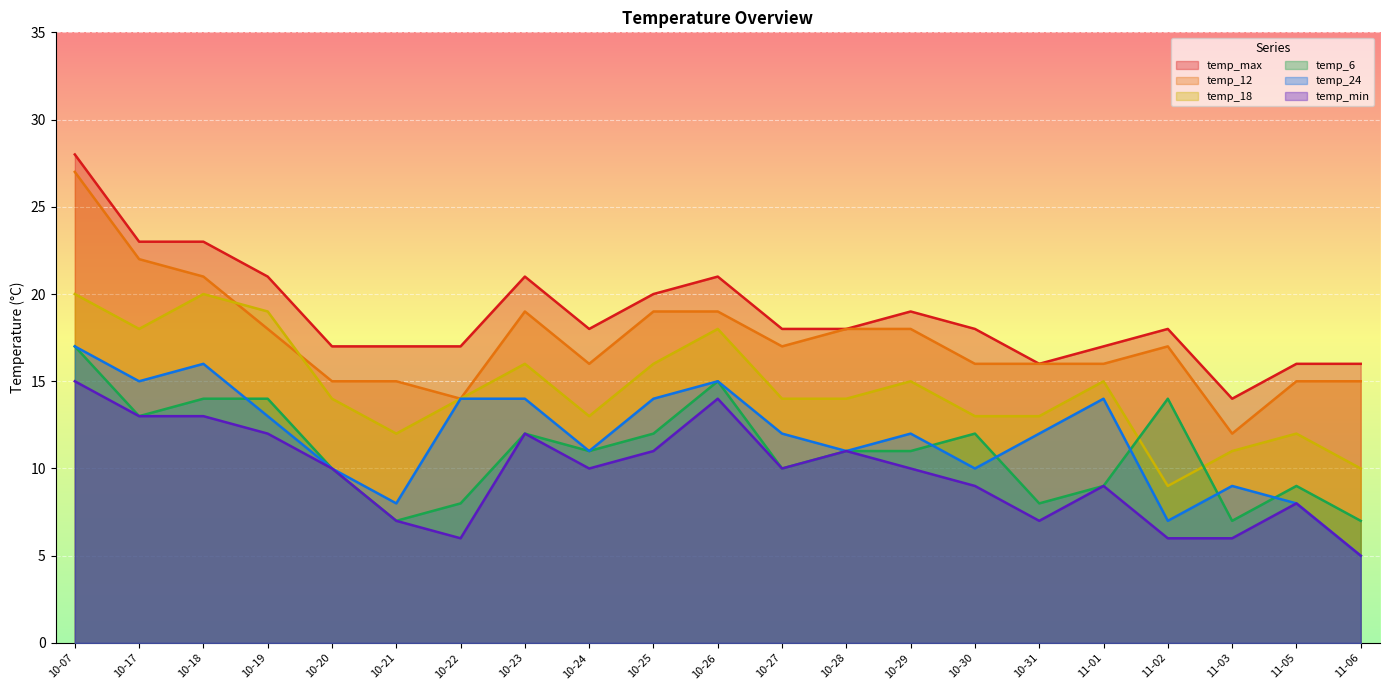

Is the value of temp_min at 10-07 greater than the value of temp_12 at 10-24?

No